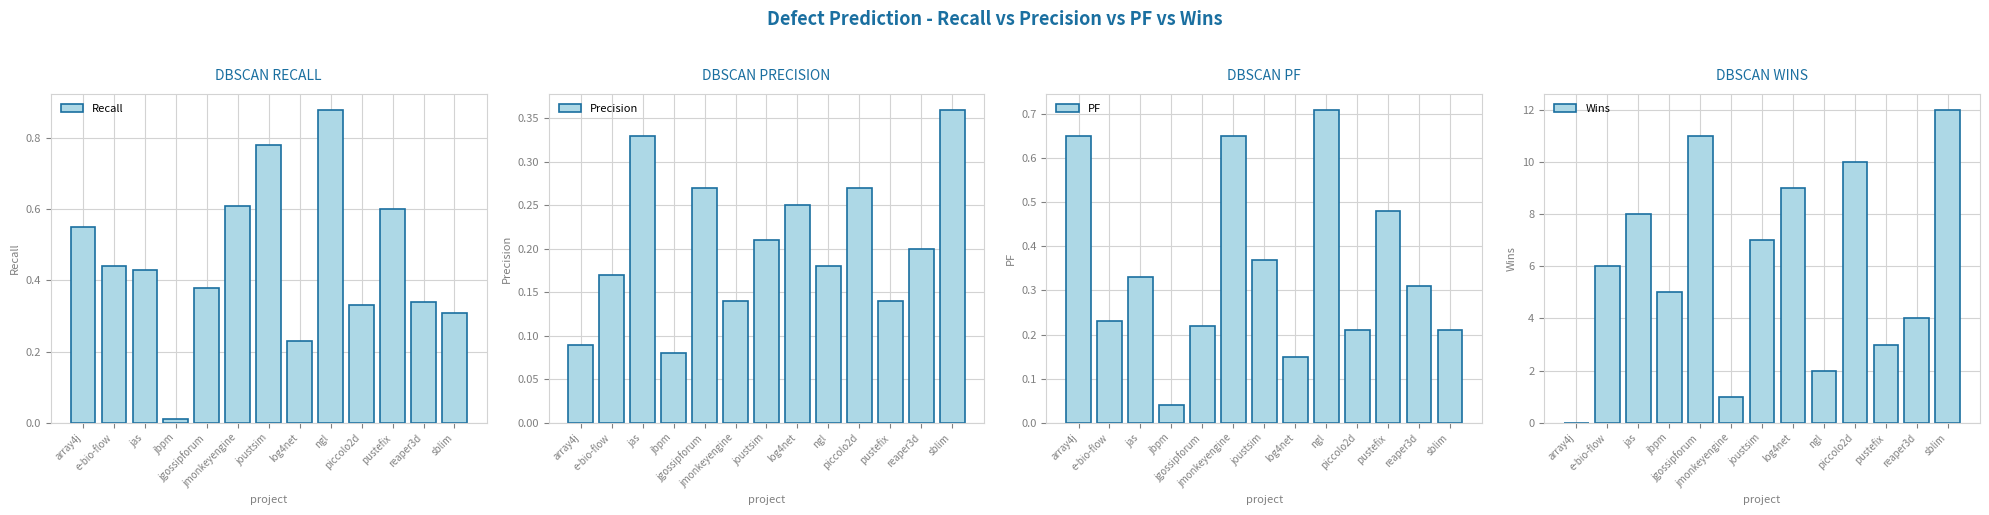

What are all the series names shown in the legend?

Recall, Precision, PF, Wins